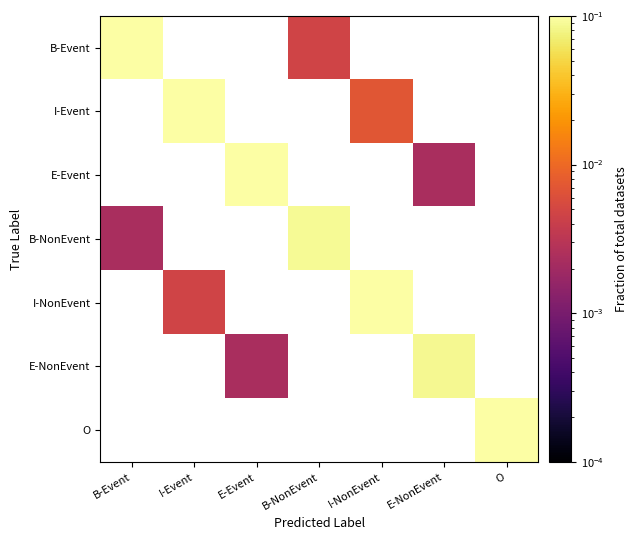

Which series changed the most between E-Event and E-NonEvent?

E-Event